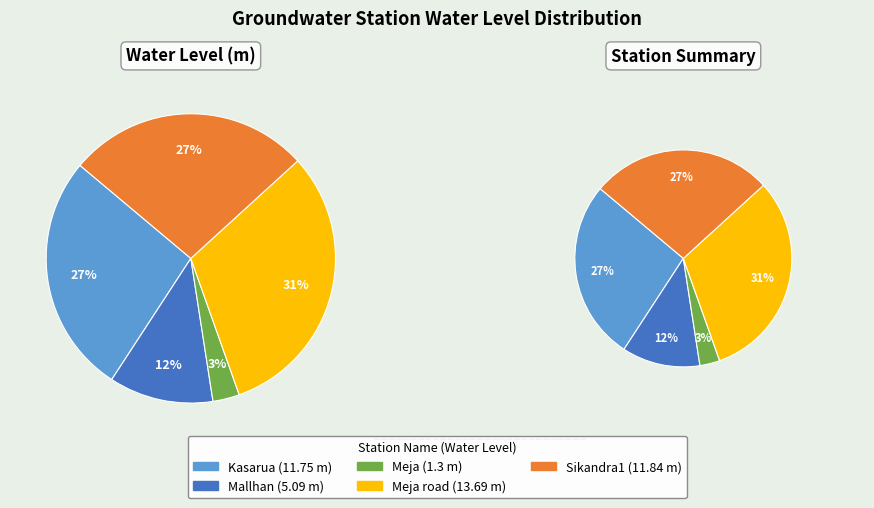

Count the number of slices in the pie.

5